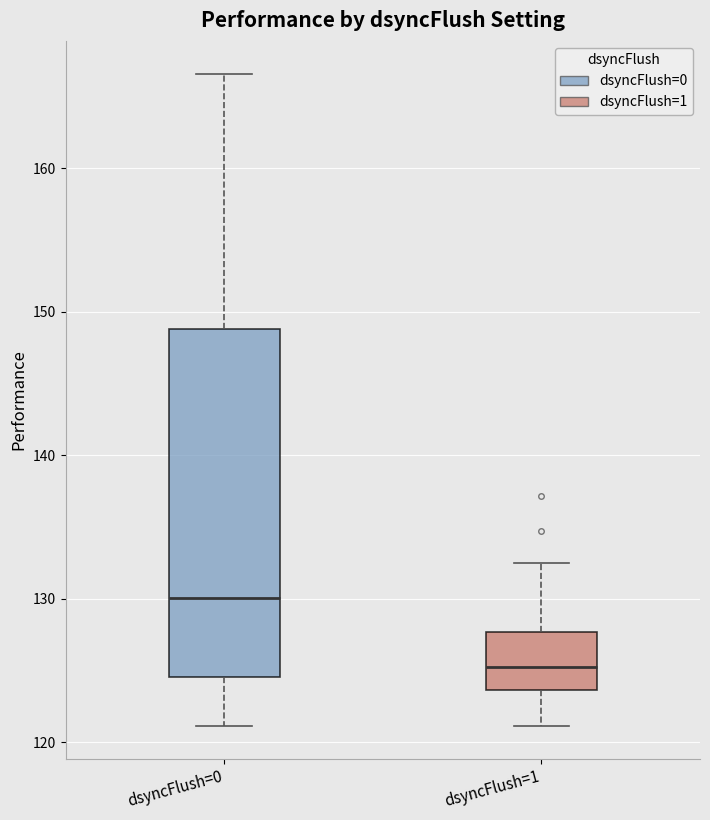

Which box's median line is the lowest?

dsyncFlush=1